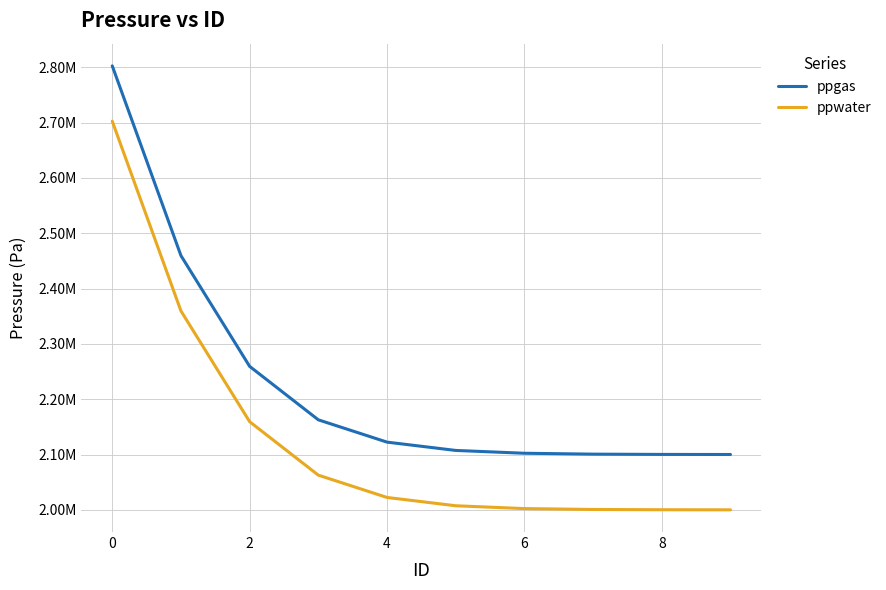

What is the value of the ppgas point at the 5th from the left?

2122385.9